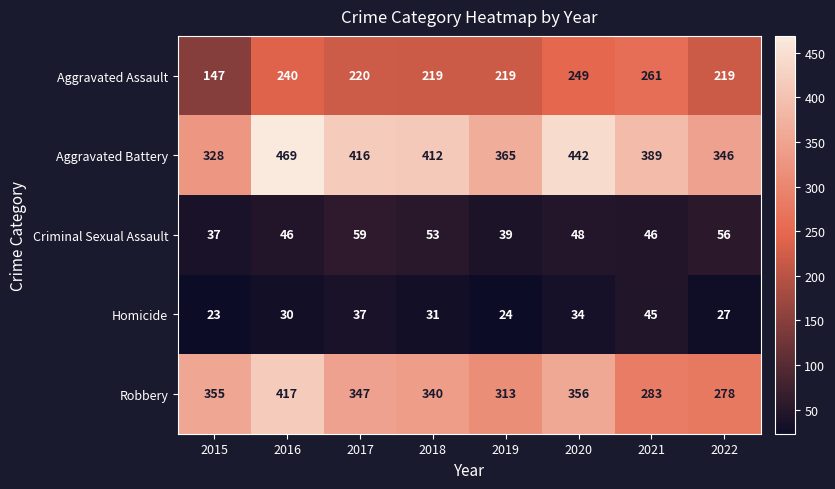

Which series changed the most between 2020 and 2021?

Robbery